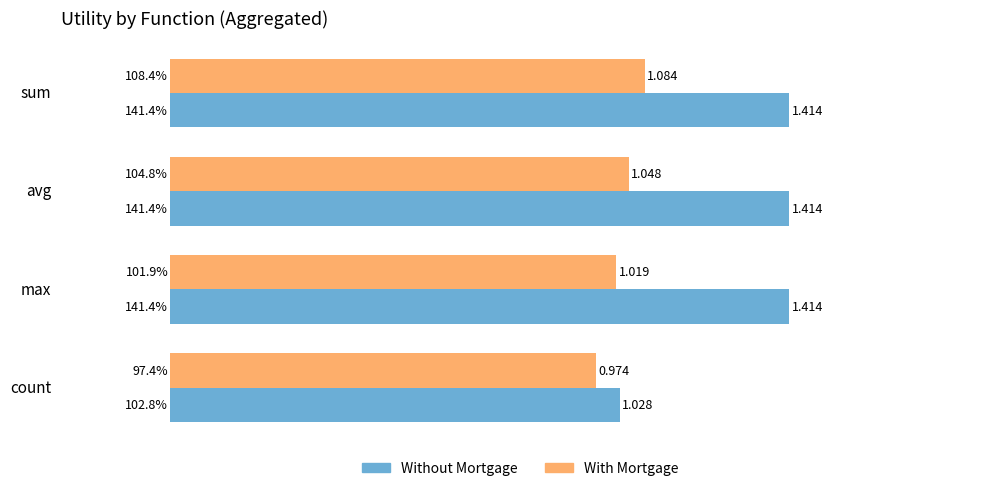

List the series in order of their peak value, highest first.

Without Mortgage, With Mortgage